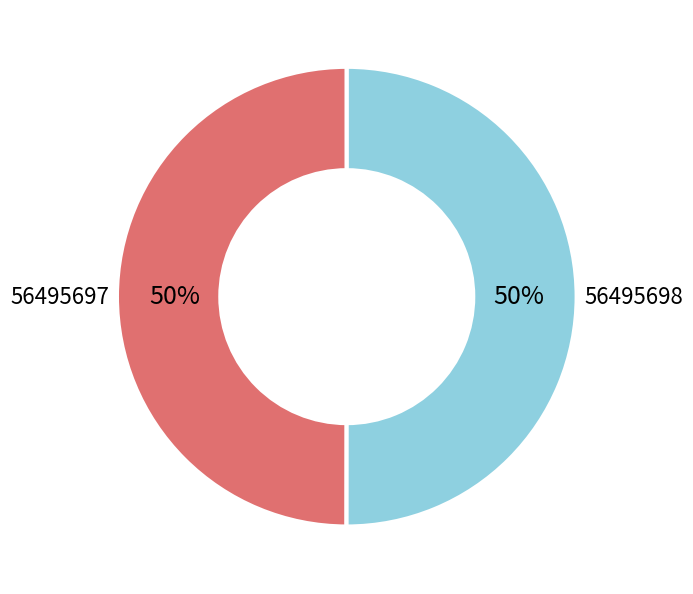

To the nearest percent, what is the average slice percentage?

50%